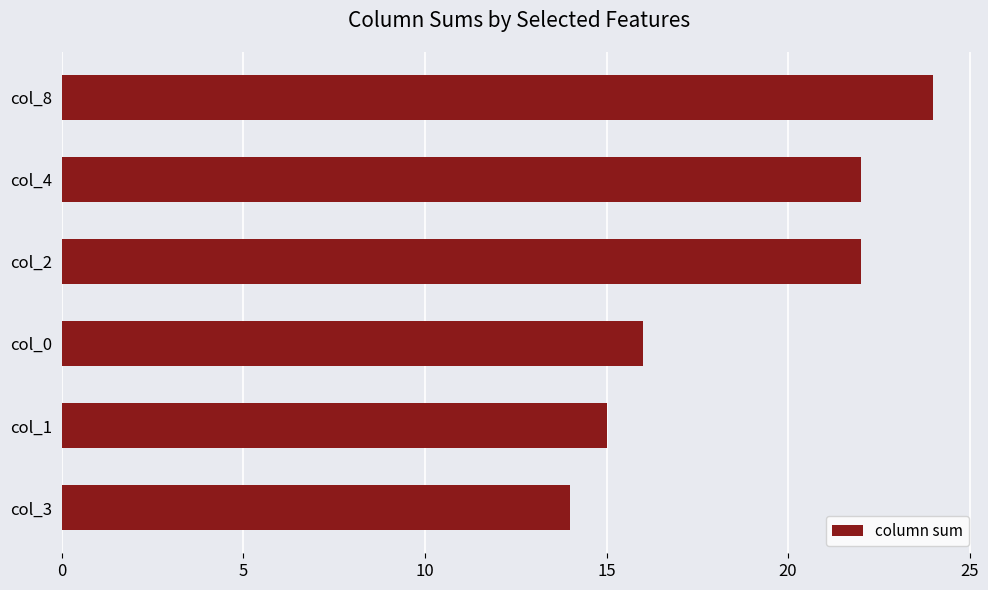

What is the change in value from col_1 to col_0?

+1